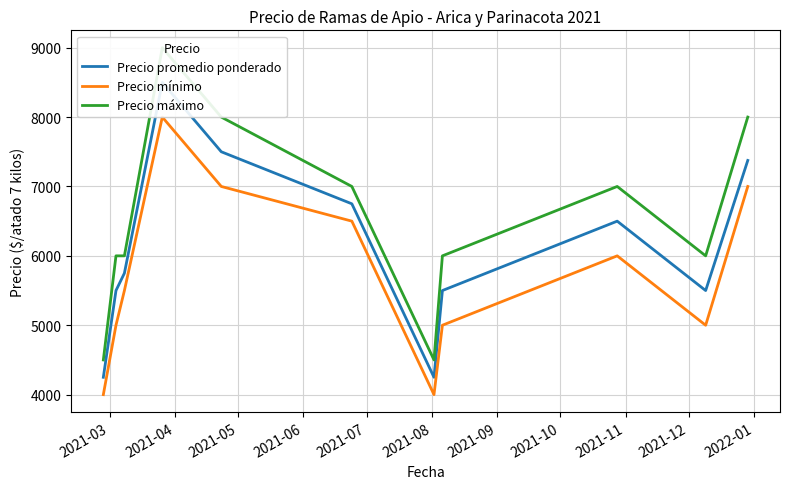

What is the smallest value displayed?

4000